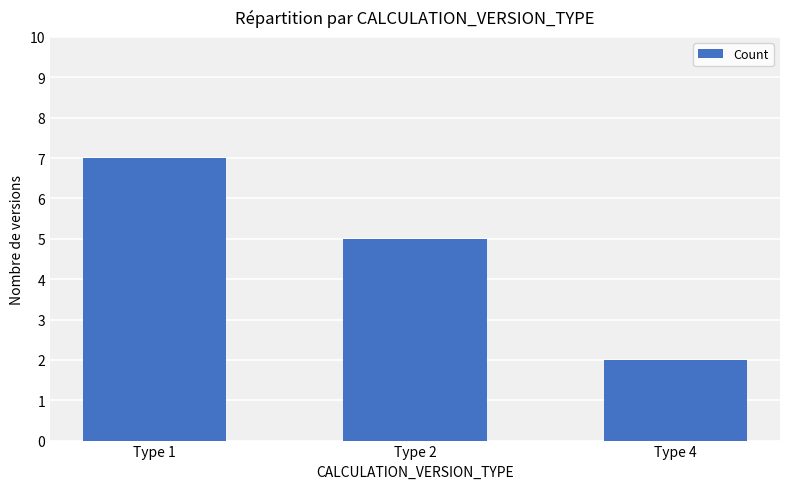

What is the minimum value shown in the chart?

2